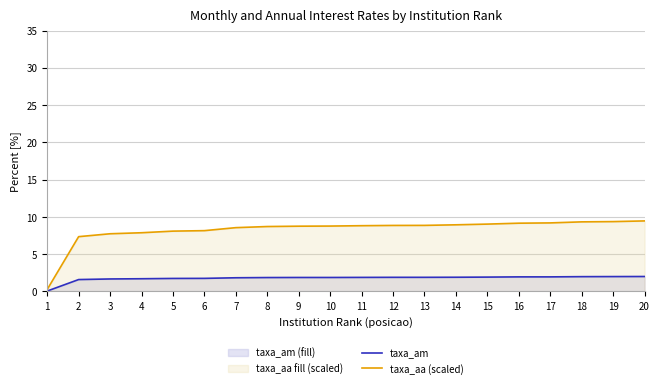

The taxa_am series shows 1.9 at 12. True or false?

True